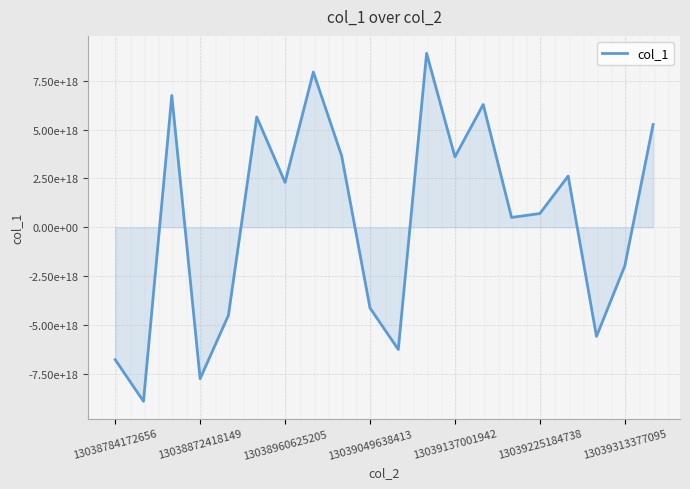

Does the chart display data point markers on the line(s)?

No